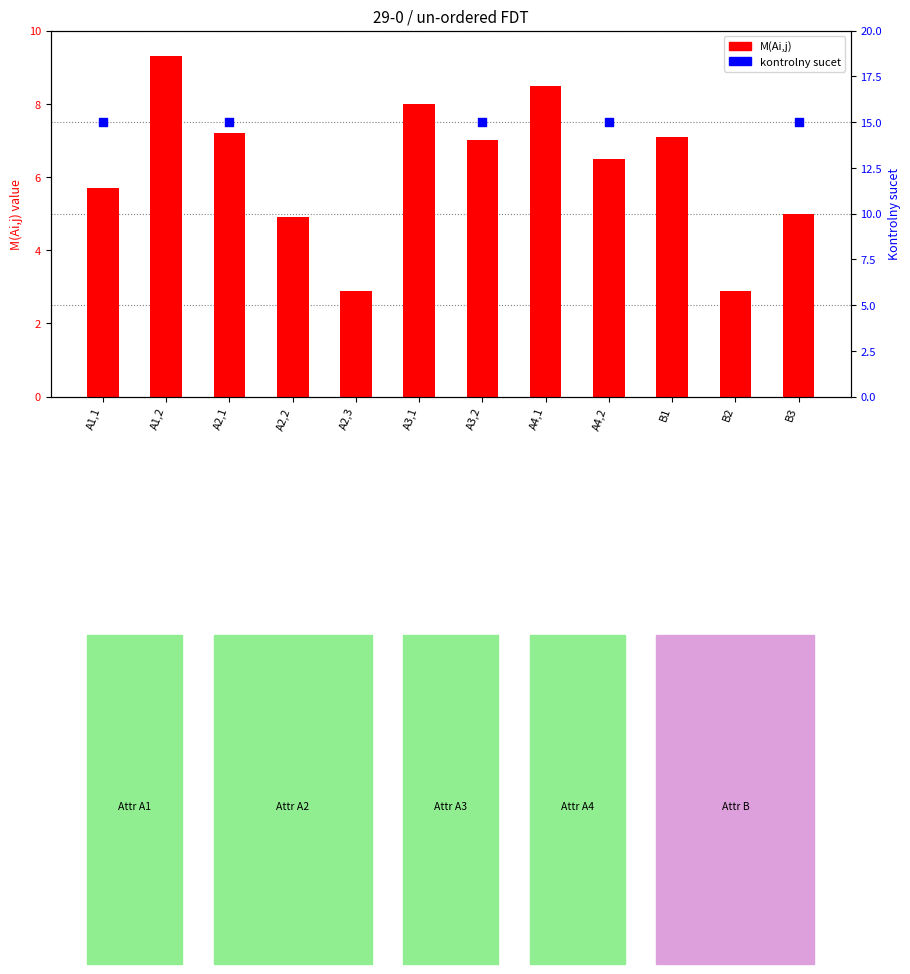

Which series has the largest total across all categories?

M(Ai,j)